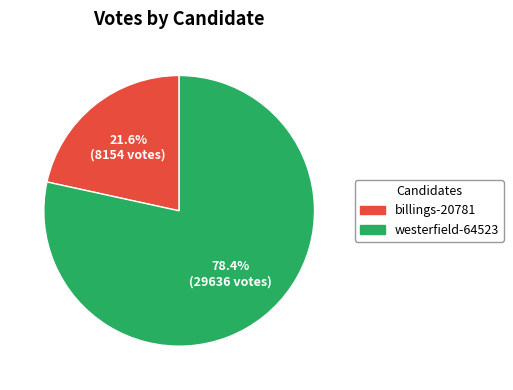

What percentage is the billings-20781 slice, to the nearest percent?

22%